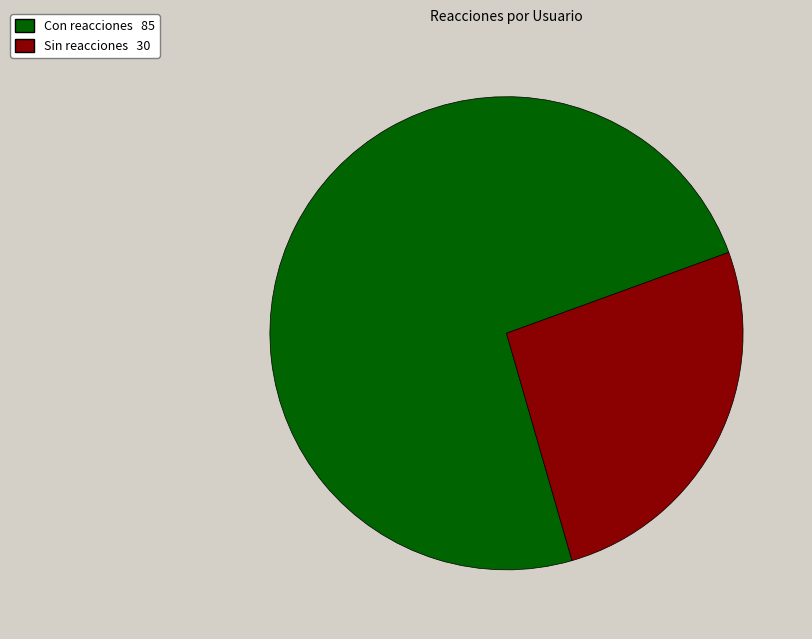

Is there any slice that represents more than half of the pie?

Yes